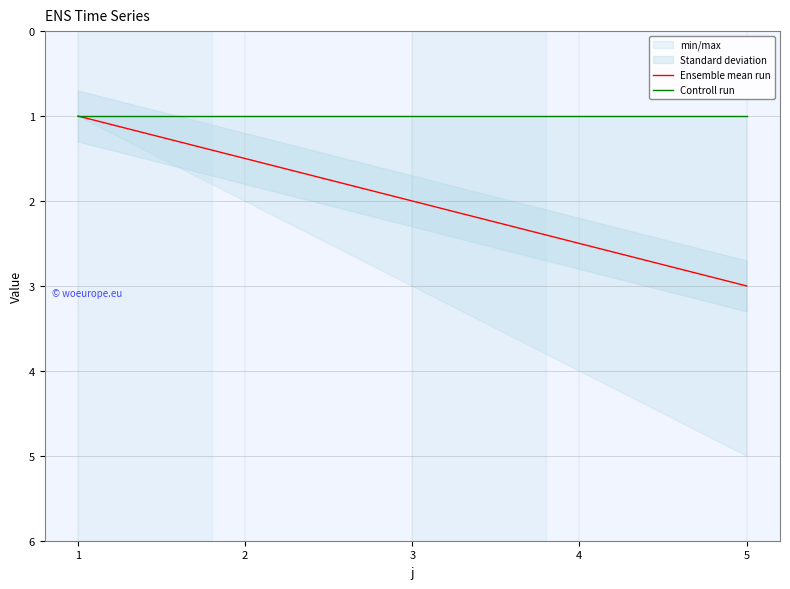

Between 2 and 5, which is larger?

5